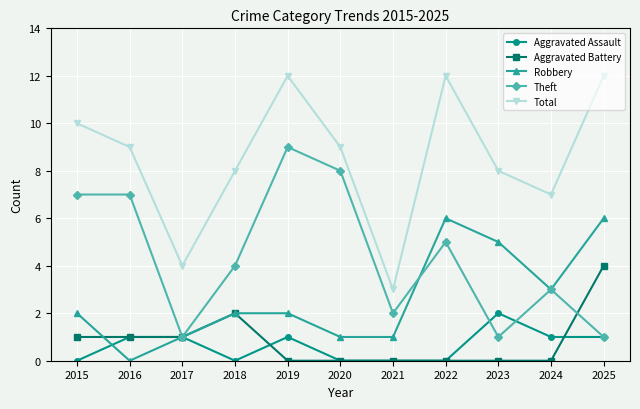

Rank the series by their maximum value, from lowest to highest.

Aggravated Assault, Aggravated Battery, Robbery, Theft, Total